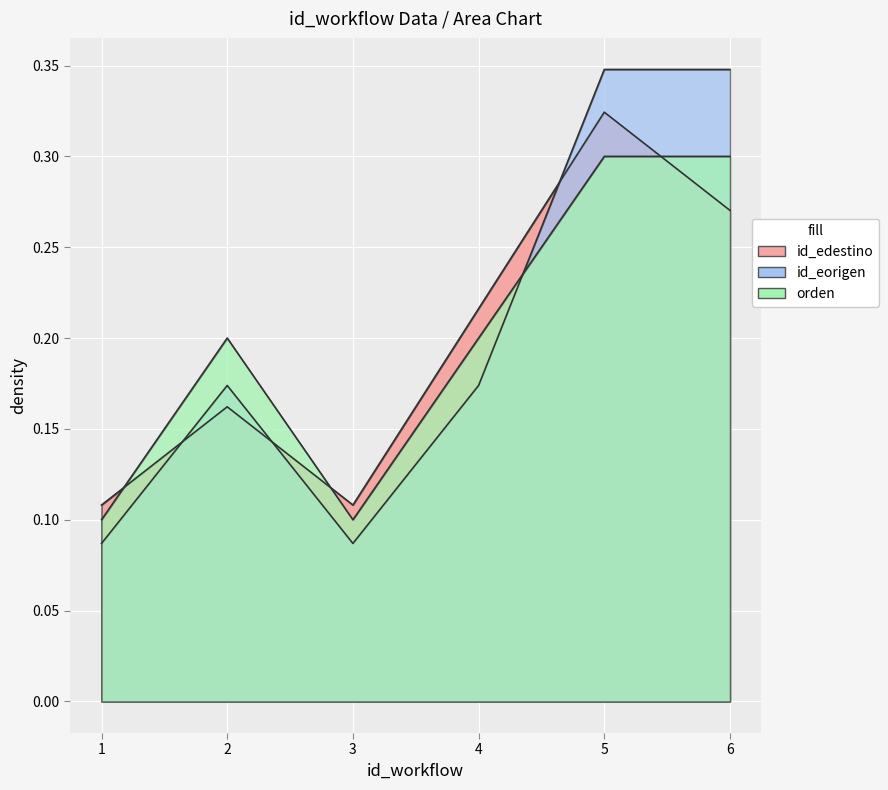

What are all the series names shown in the legend?

id_edestino, id_eorigen, orden